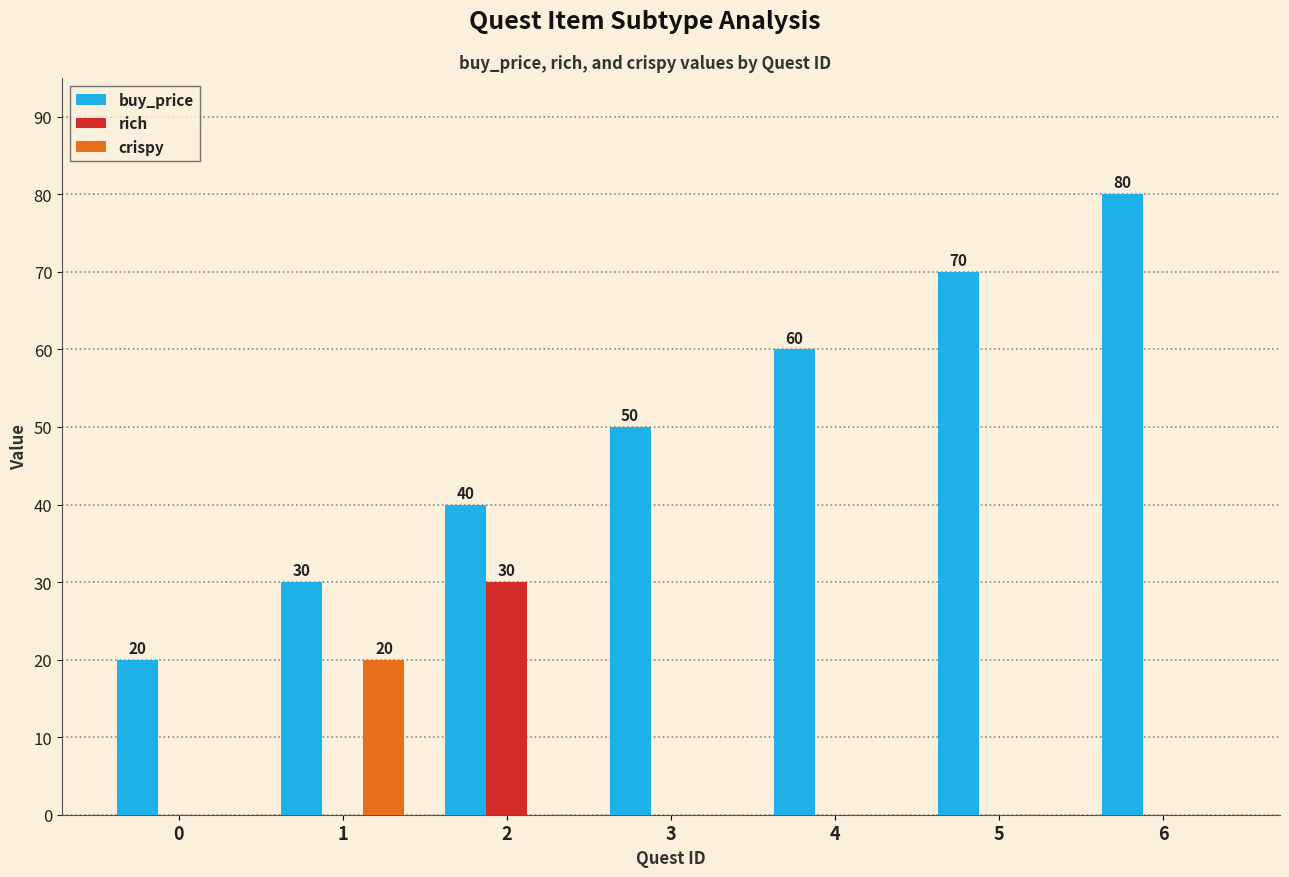

Reading left to right, extract all data points from this chart.

buy_price: 0=20	1=30	2=40	3=50	4=60	5=70	6=80
rich: 0=0	1=0	2=30	3=0	4=0	5=0	6=0
crispy: 0=0	1=20	2=0	3=0	4=0	5=0	6=0